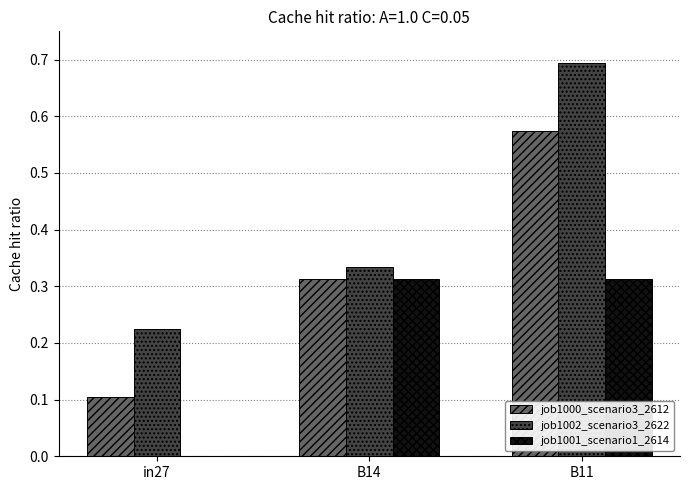

Is it true that job1002_scenario3_2622 equals 0.7 at B11?

True